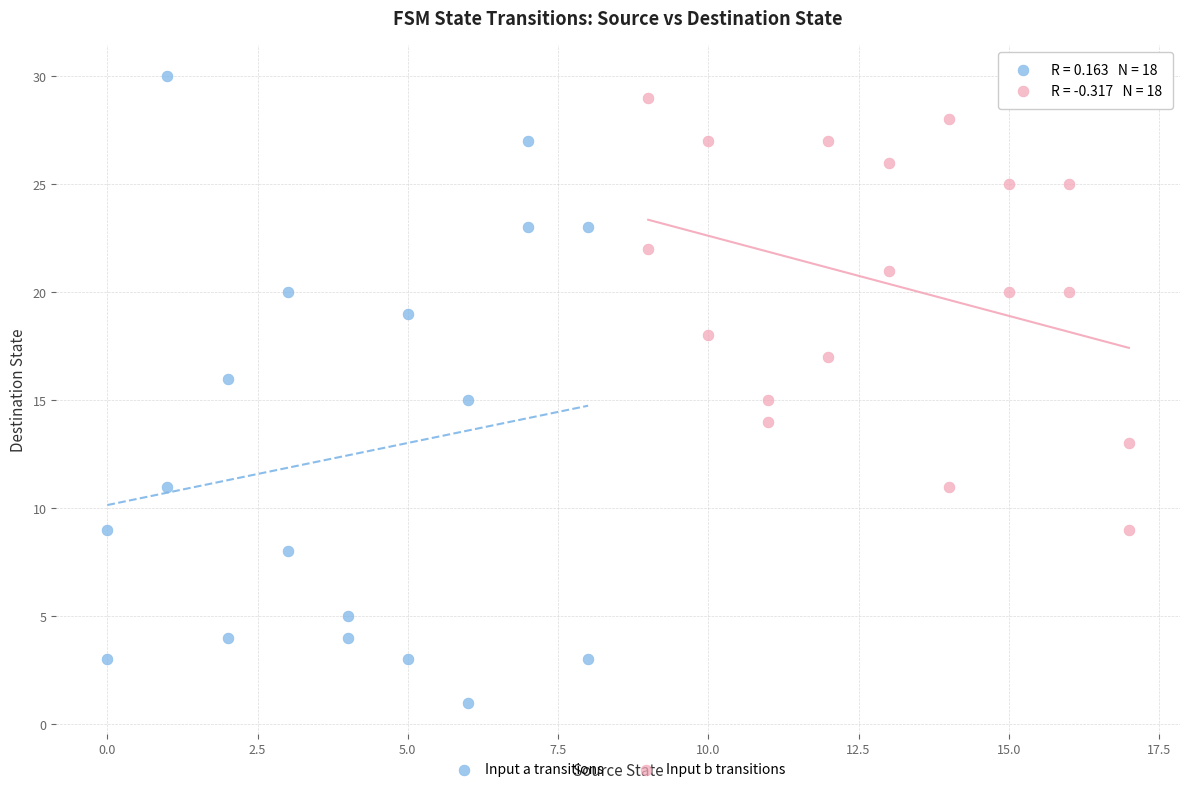

Which series has the widest spread of Y values?

Input a transitions